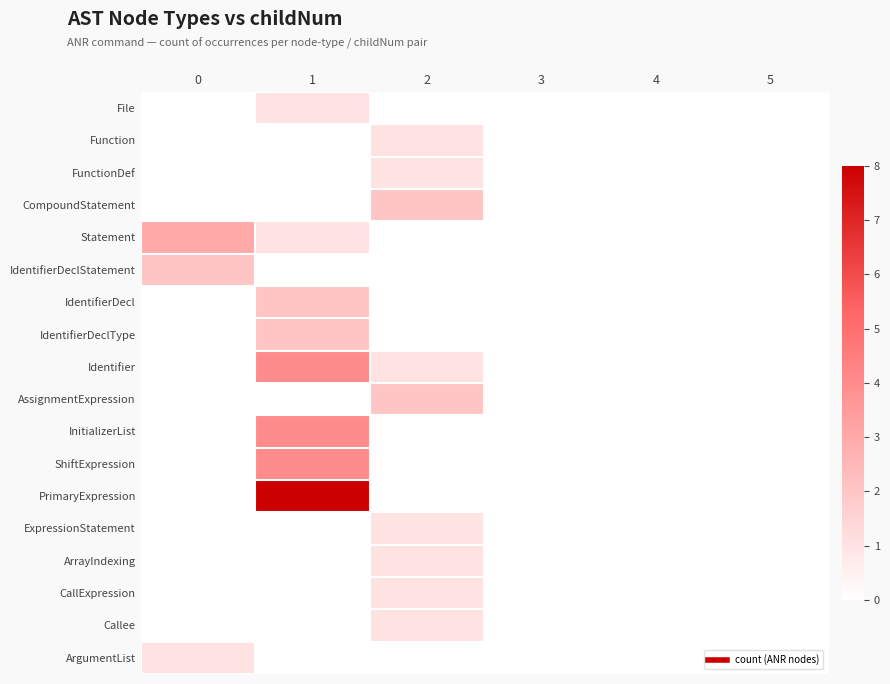

Count the number of categories in the chart.

6